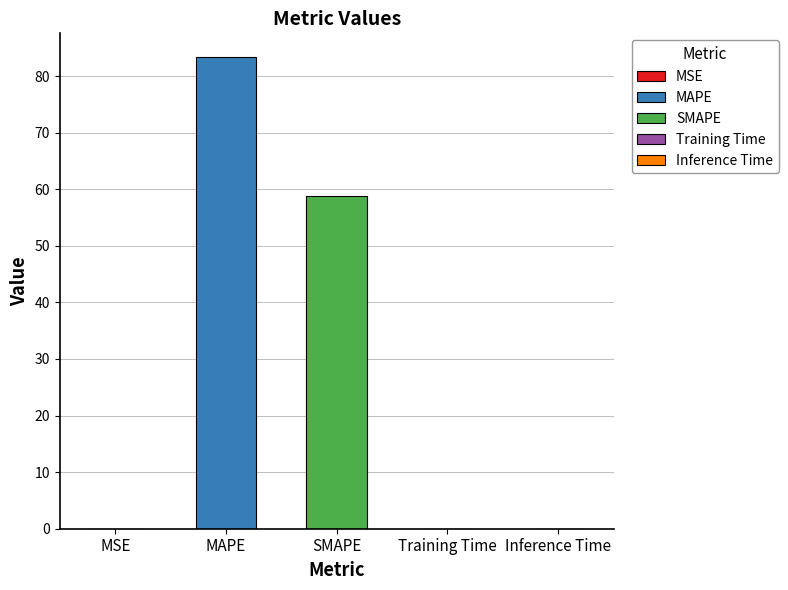

Where is the data nearest to the value 41?

SMAPE